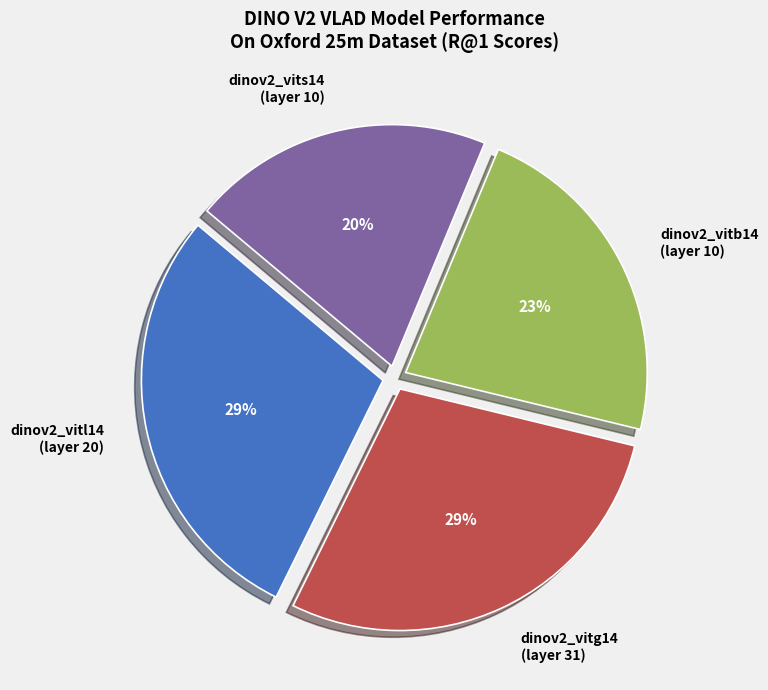

Is the sum of dinov2_vitg14 (layer 31) and dinov2_vitb14 (layer 10) greater than half?

Yes